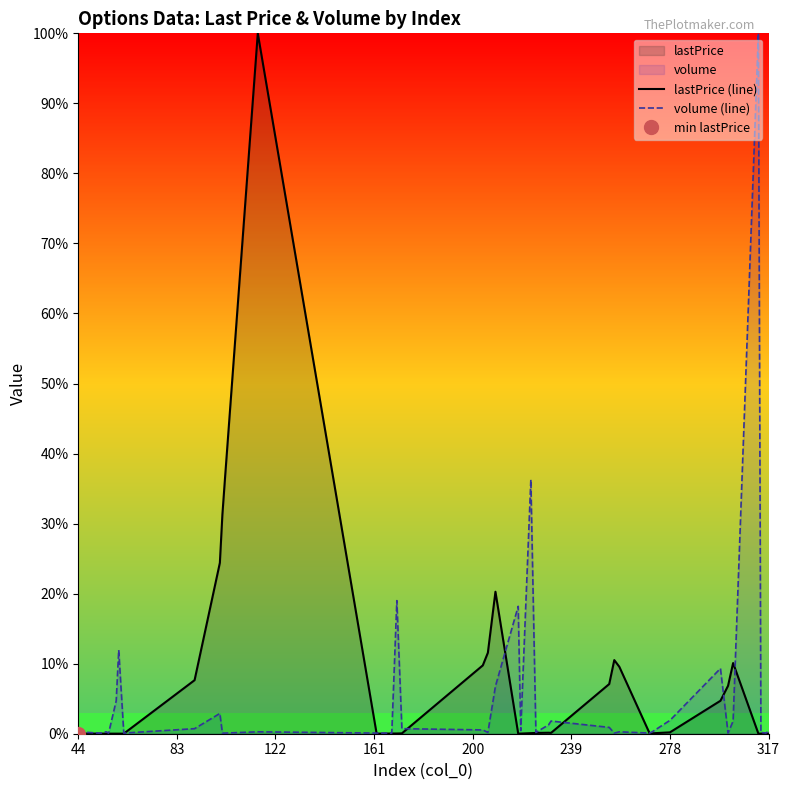

Is it true that lastPrice (line) equals 0.2 at 278?

True